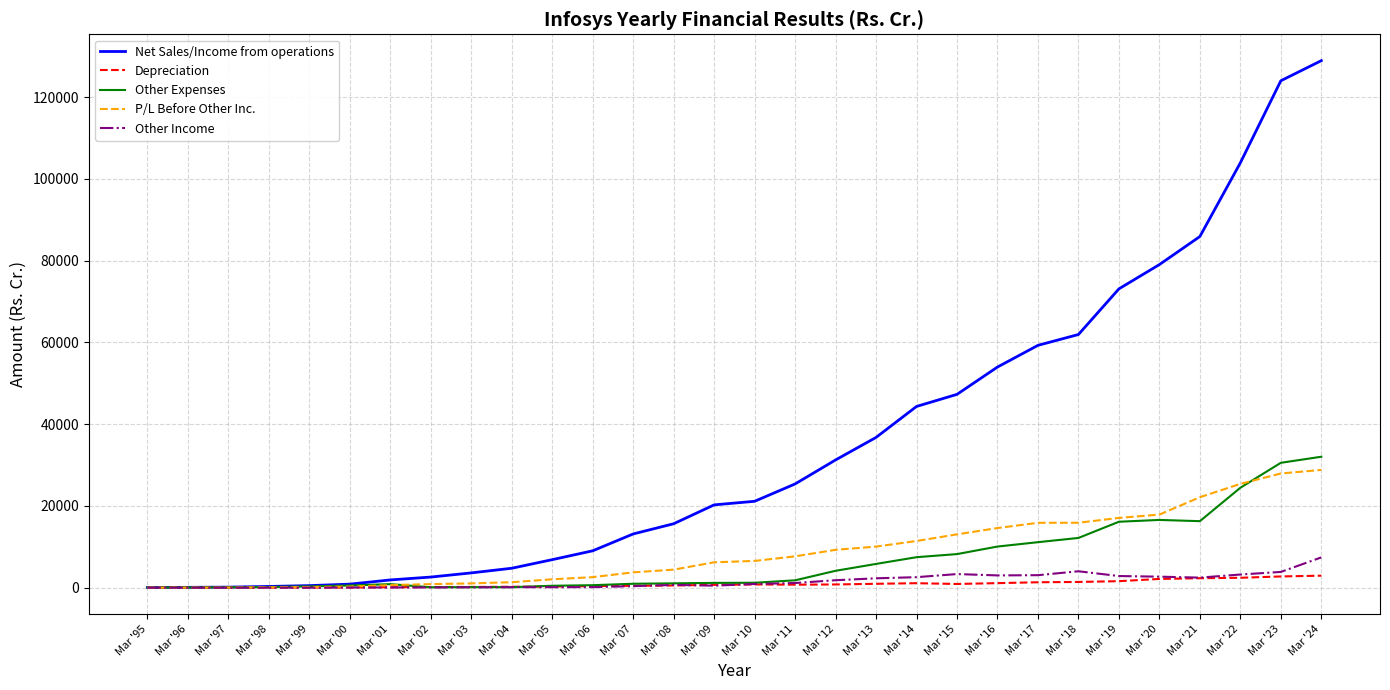

List the series in order of their peak value, highest first.

Net Sales/Income from operations, Other Expenses, P/L Before Other Inc., Other Income, Depreciation